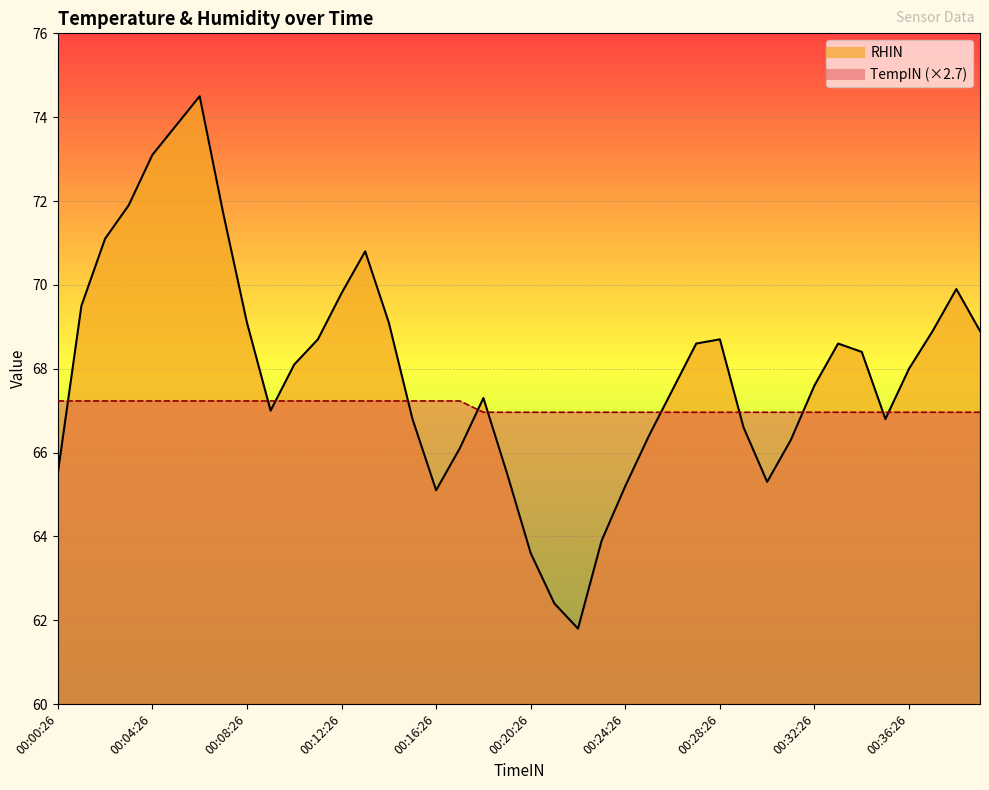

What is the average value of the TempIN×2.7 line series?

67.1